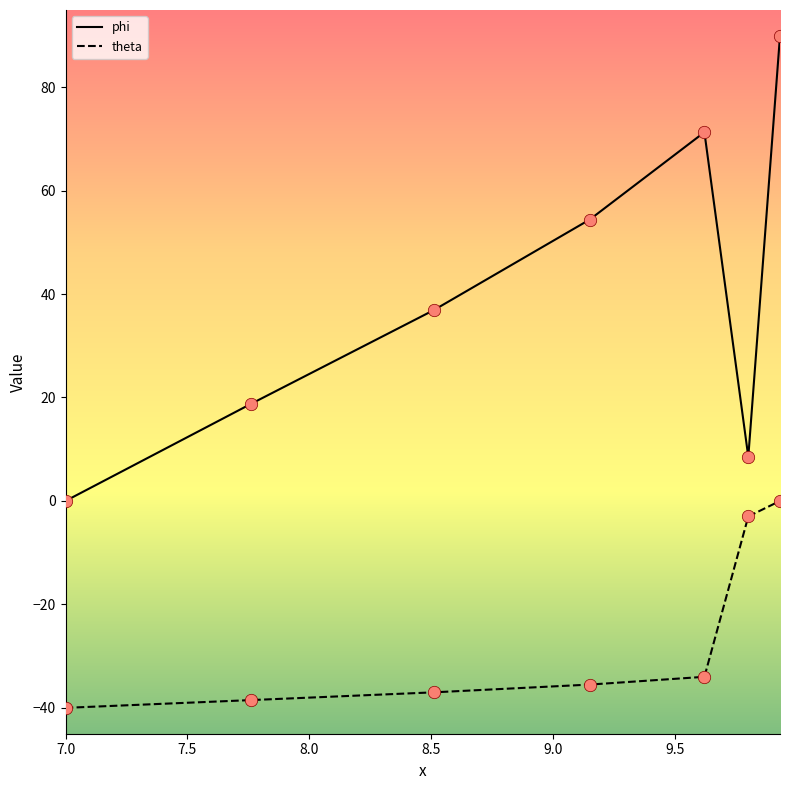

Which series has the largest total across all categories?

phi